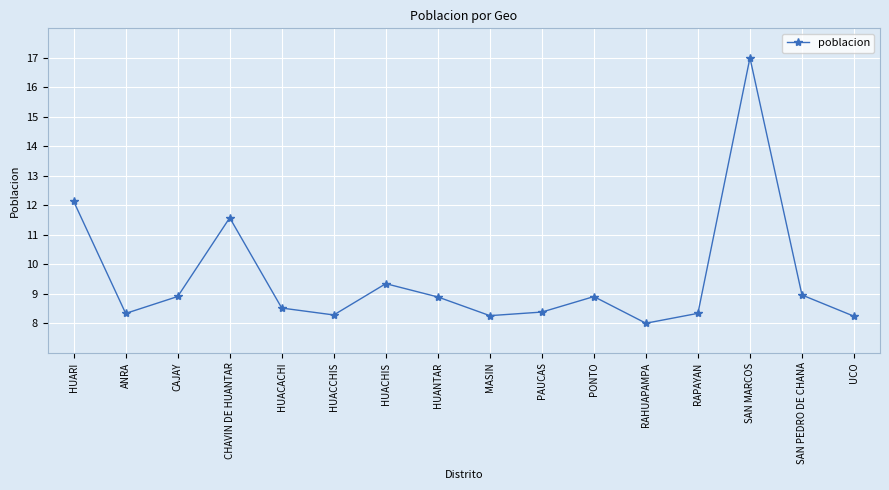

Does the chart display data point markers on the line(s)?

Yes